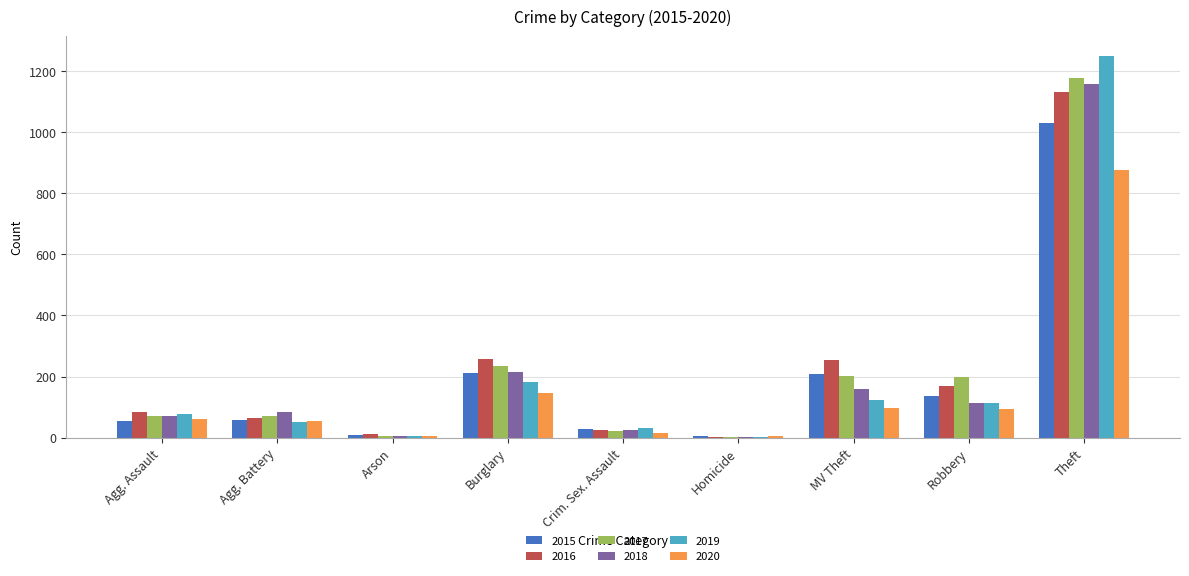

How many bars are there in each group?

6